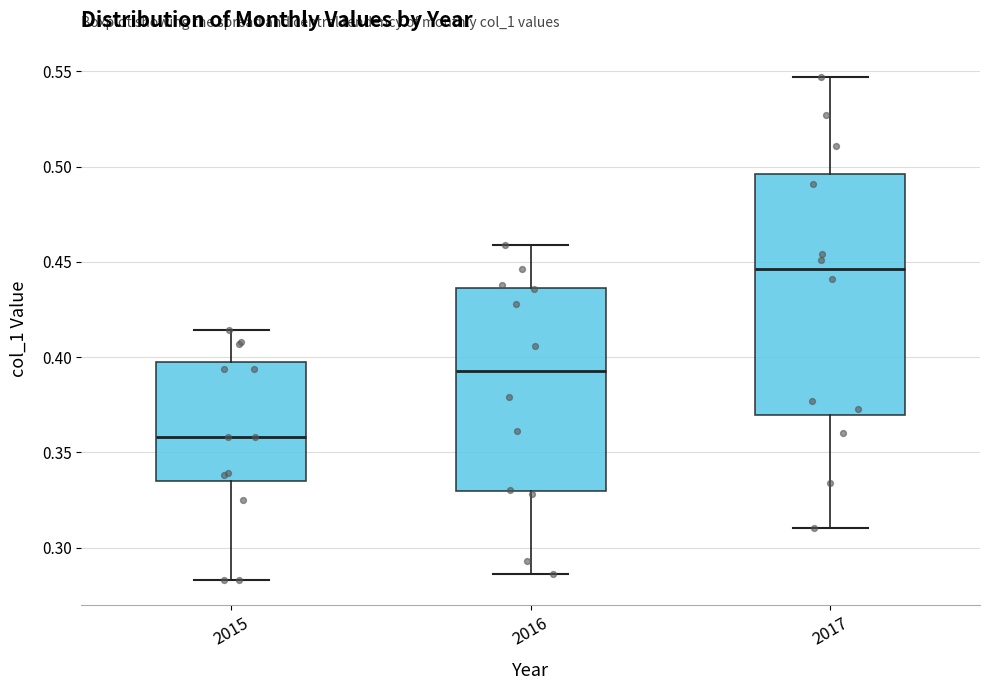

Where does the upper whisker of the box at x = 2015 end on the y-axis? The values are not printed on the chart, so give them approximately, as read against the axis.

0.415